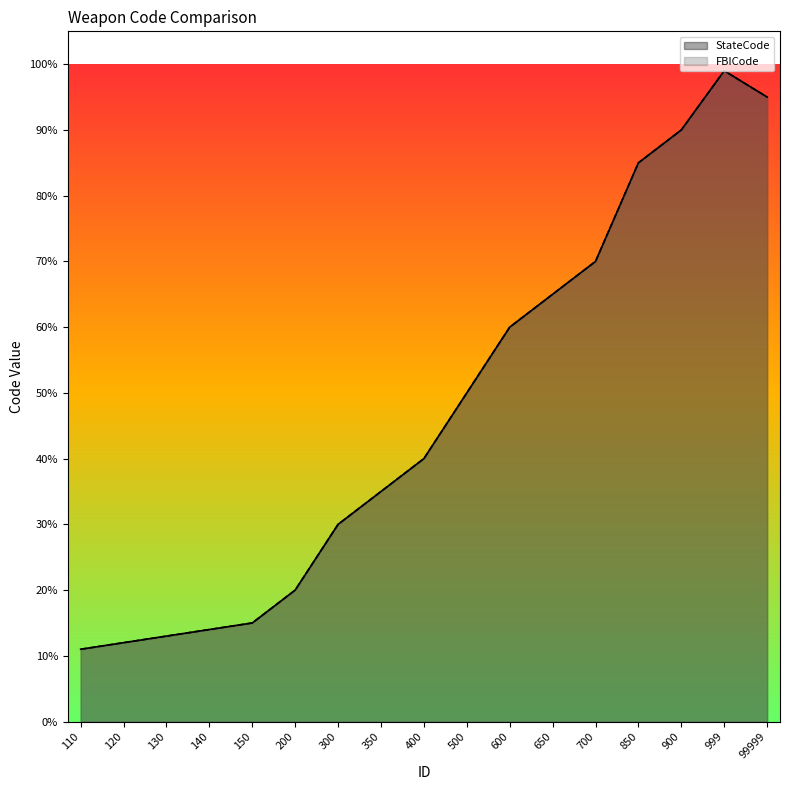

What is the difference between the maximum and second lowest values in the FBICode series?

87